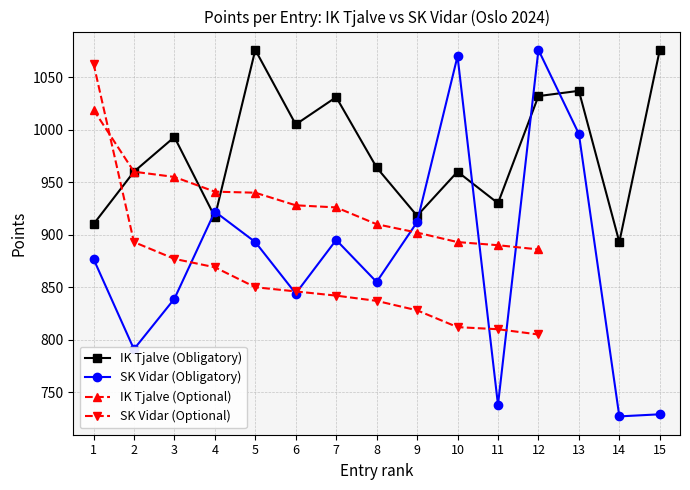

What is the lowest value of the IK Tjalve (Obligatory) series?

893